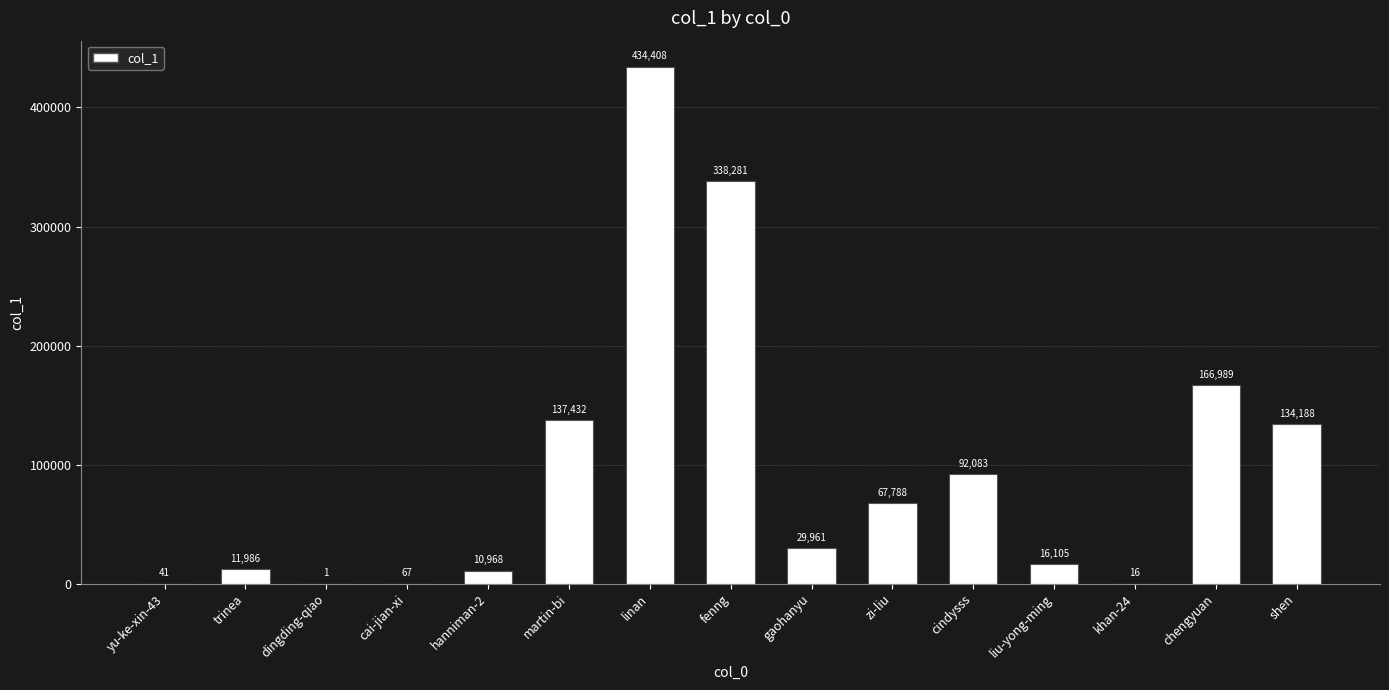

The value at linan is 434408. True or false?

True